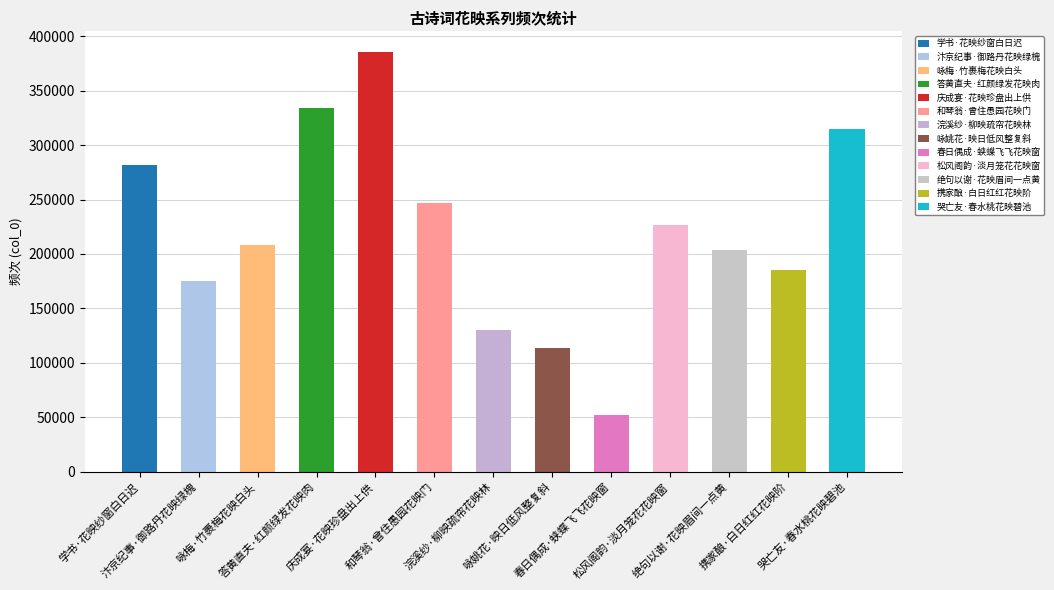

List the labels in order of value, largest first.

庆成宴·花映珍盘出上供, 答黄直夫·红颜绿发花映肉, 哭亡友·春水桃花映碧池, 学书·花映纱窗白日迟, 和琴翁·曾住愚园花映门, 松风阁韵·淡月笼花花映窗, 咏梅·竹裹梅花映白头, 绝句以谢·花映眉间一点黄, 携家酿·白日红红花映阶, 汴京纪事·御路丹花映绿槐, 浣溪纱·柳映疏帘花映林, 咏姚花·映日低风整复斜, 春日偶成·蛱蝶飞飞花映窗